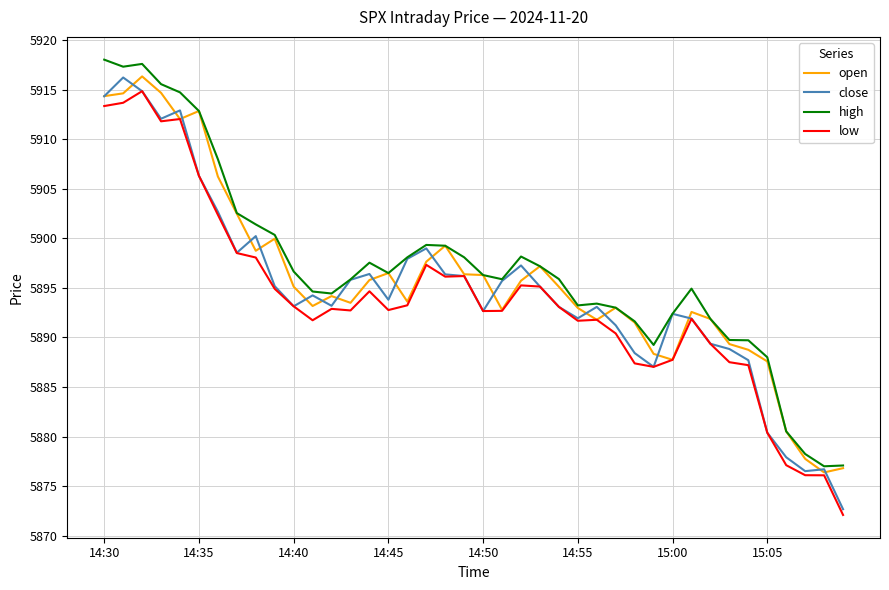

What is the average value of the close series?

5894.7